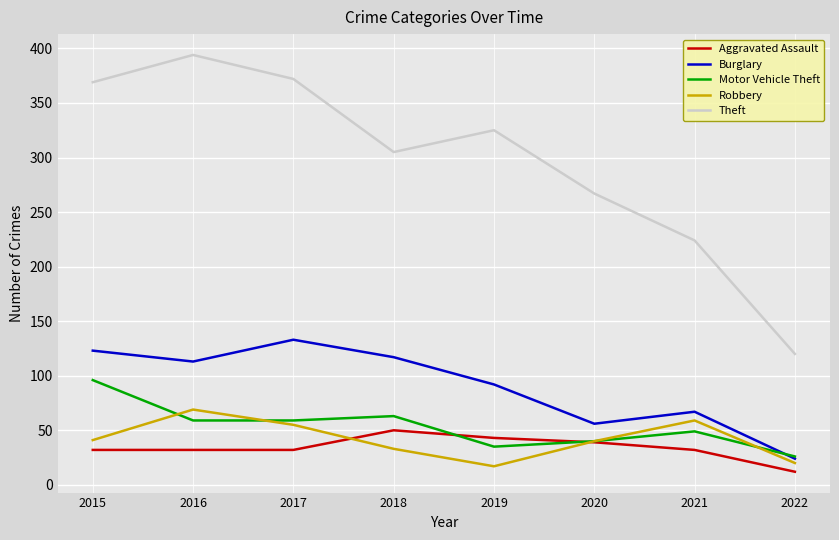

True or false: Robbery and Burglary cross at least once.

False